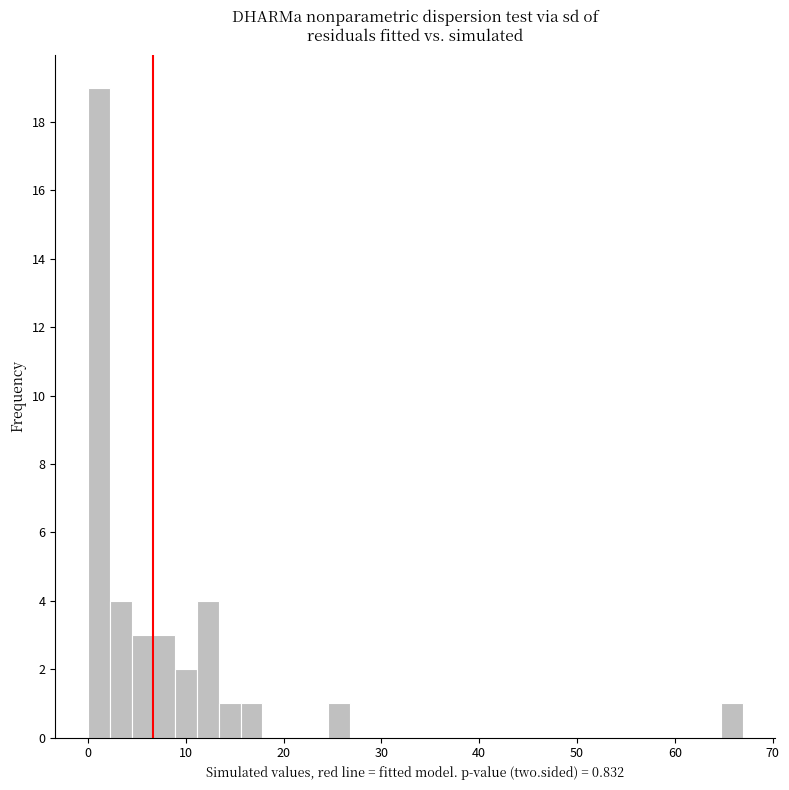

Around what value on the x-axis is the tallest bar? Give the approximate position of its centre, as read against the axis.

1